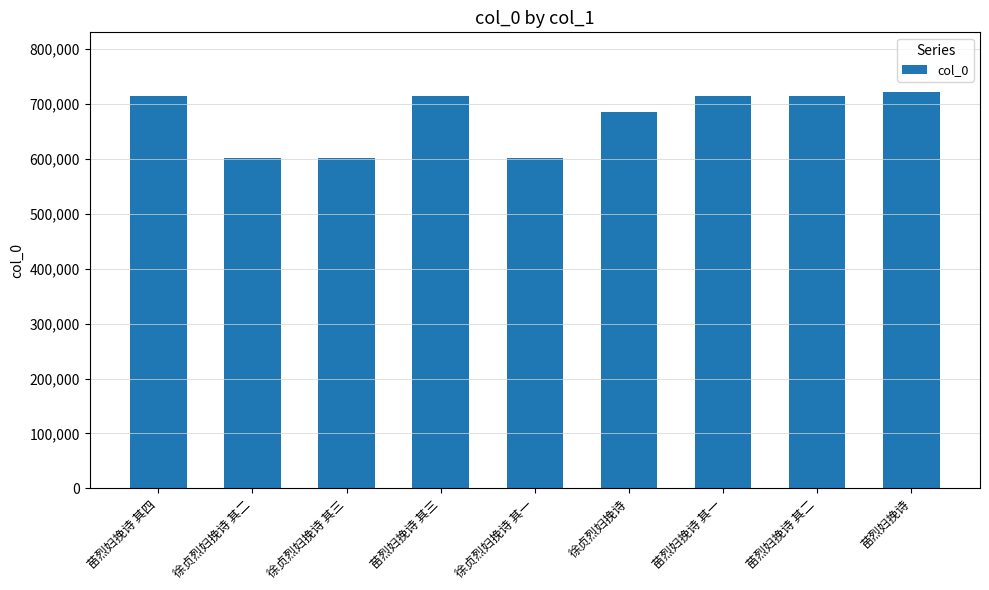

The value at 徐贞烈妇挽诗 其三 is 257417. True or false?

False